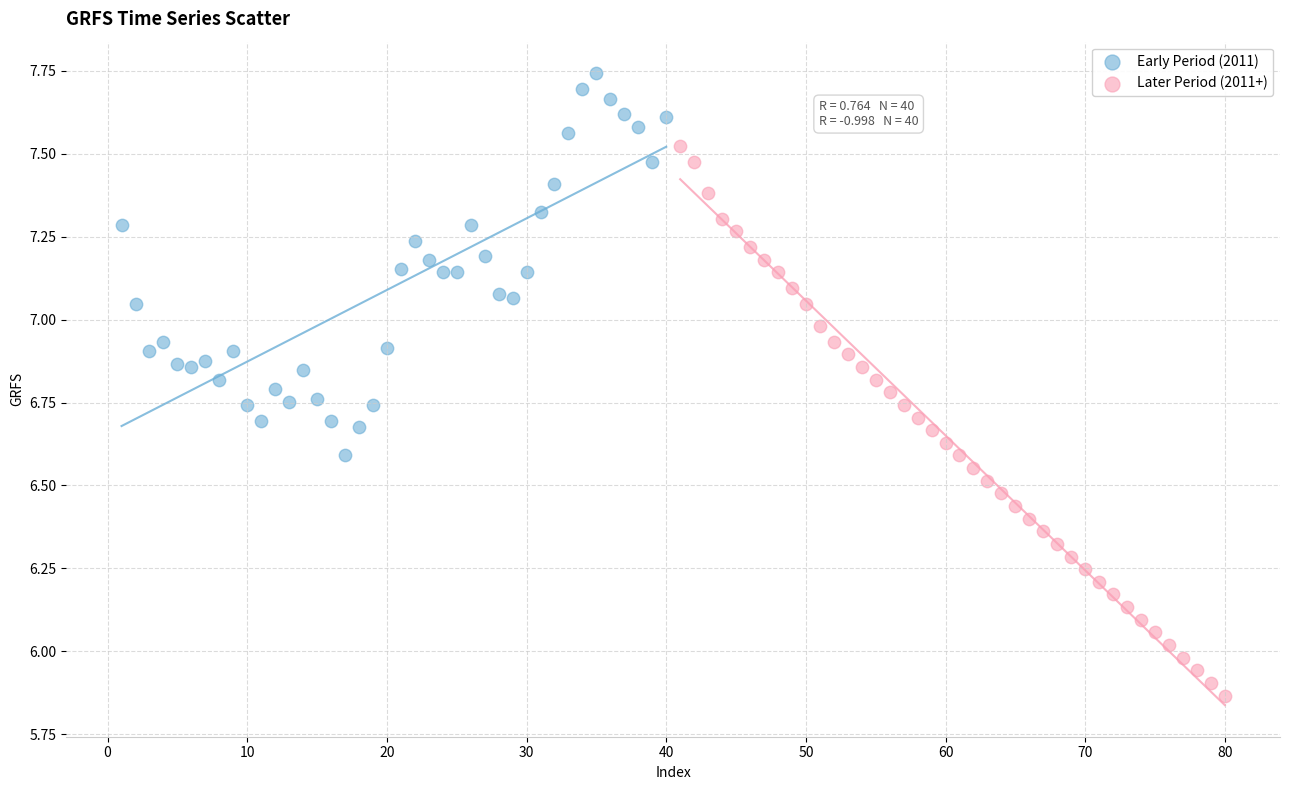

Which series has the widest spread of Y values?

Later Period (2011+)